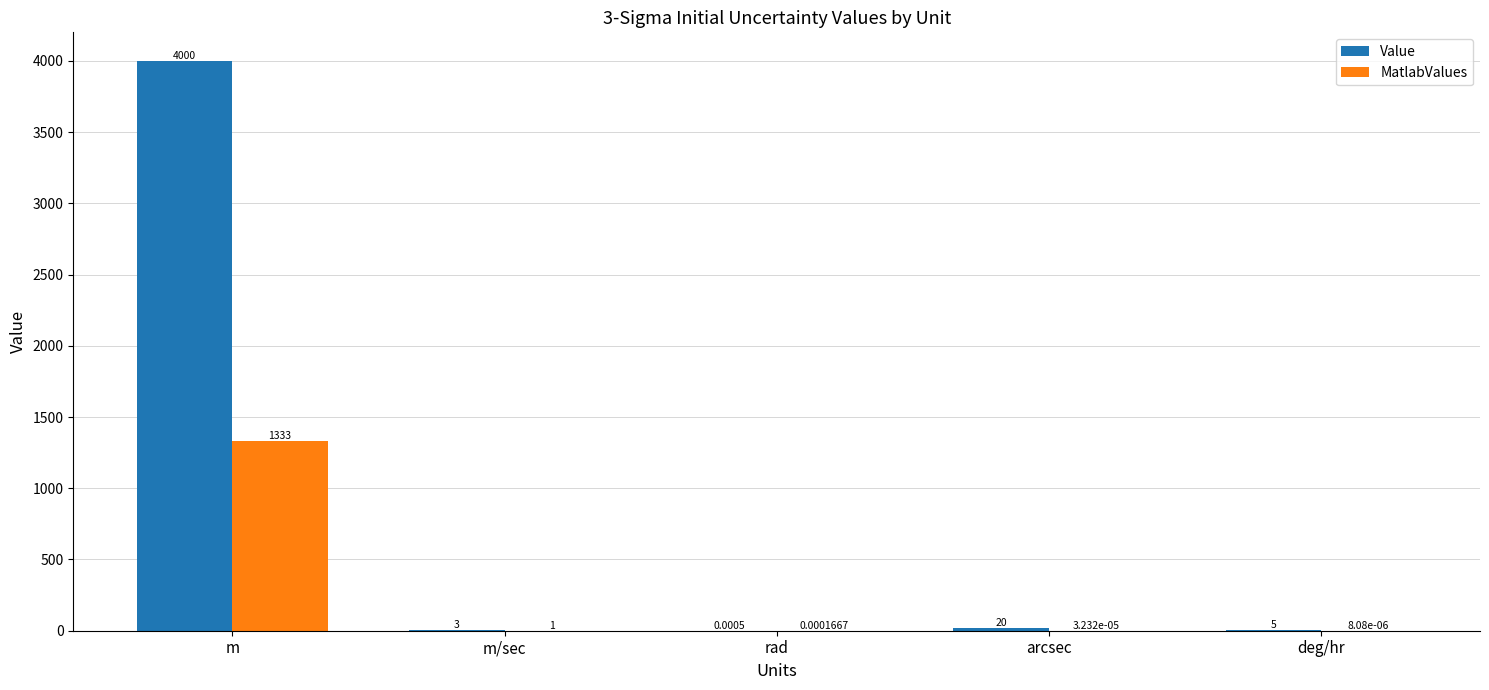

What is the sum of all MatlabValues values?

1334.3